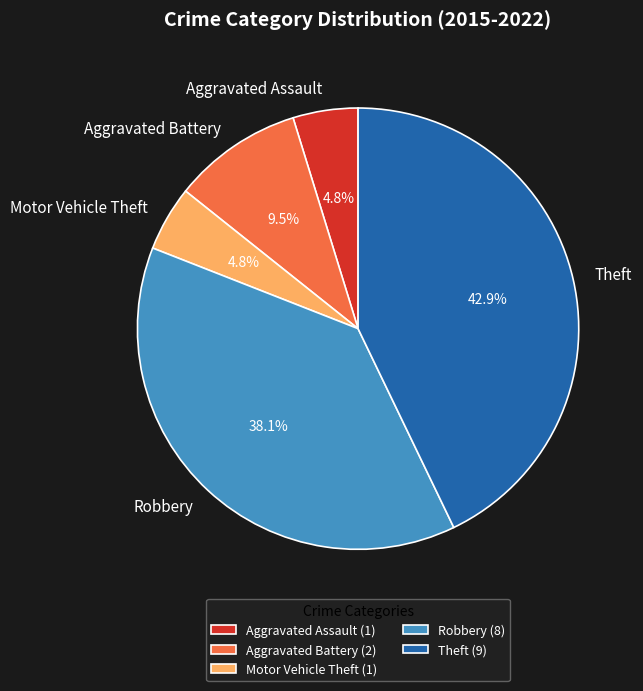

Is there any slice that represents more than half of the pie?

No